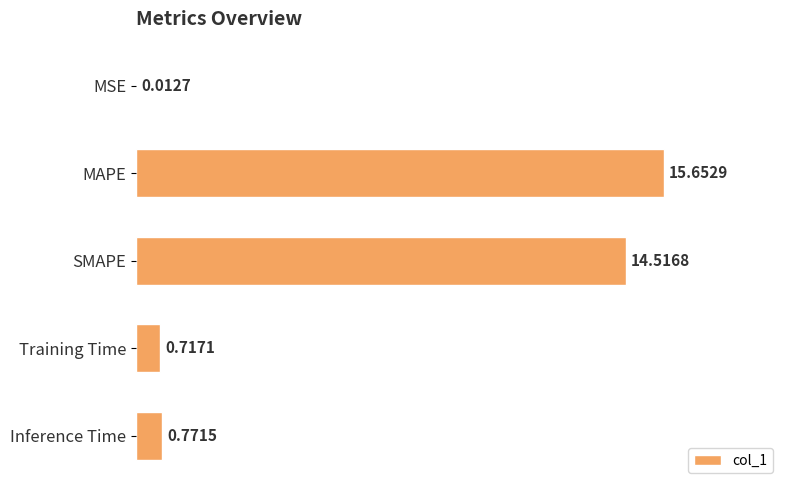

What is the sum of all values?

31.7